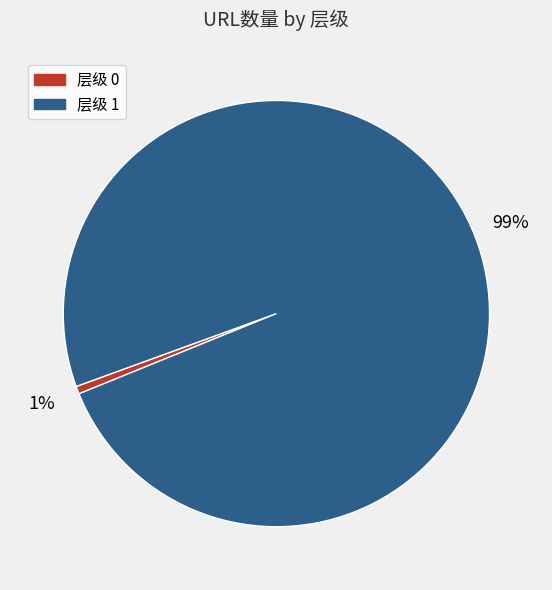

To the nearest percent, what portion does 层级 0 represent?

1%